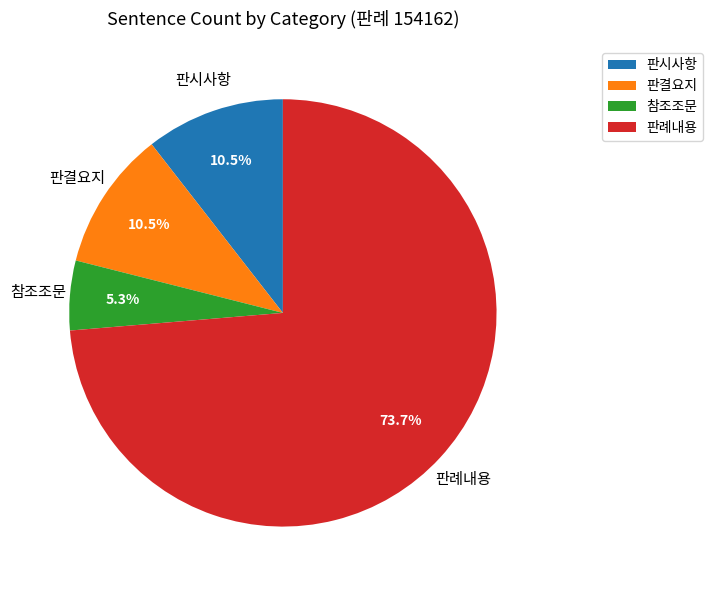

True or false: 판결요지 accounts for 25% of the total.

False